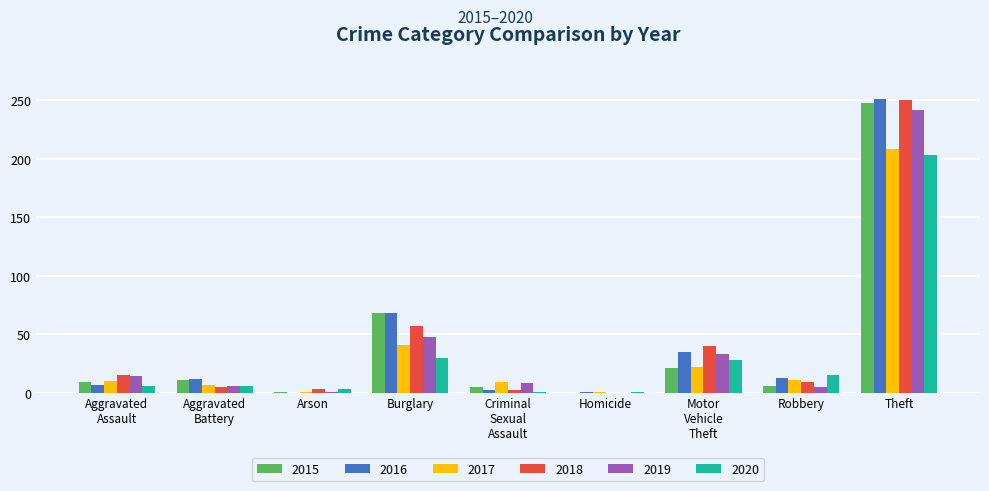

What are all the series names shown in the legend?

2015, 2016, 2017, 2018, 2019, 2020